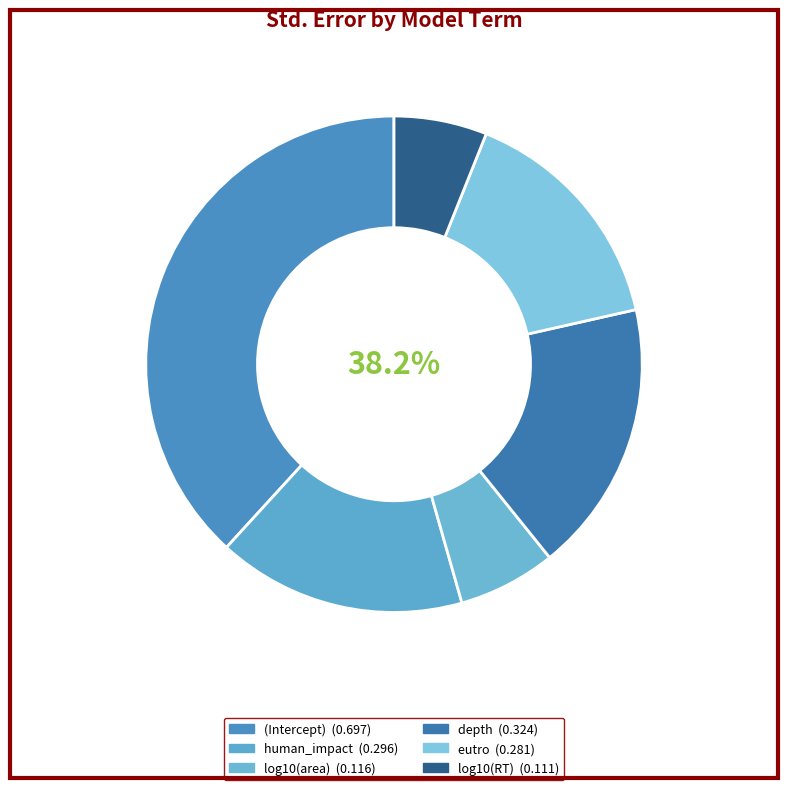

To the nearest percent, what portion does eutro represent?

15%